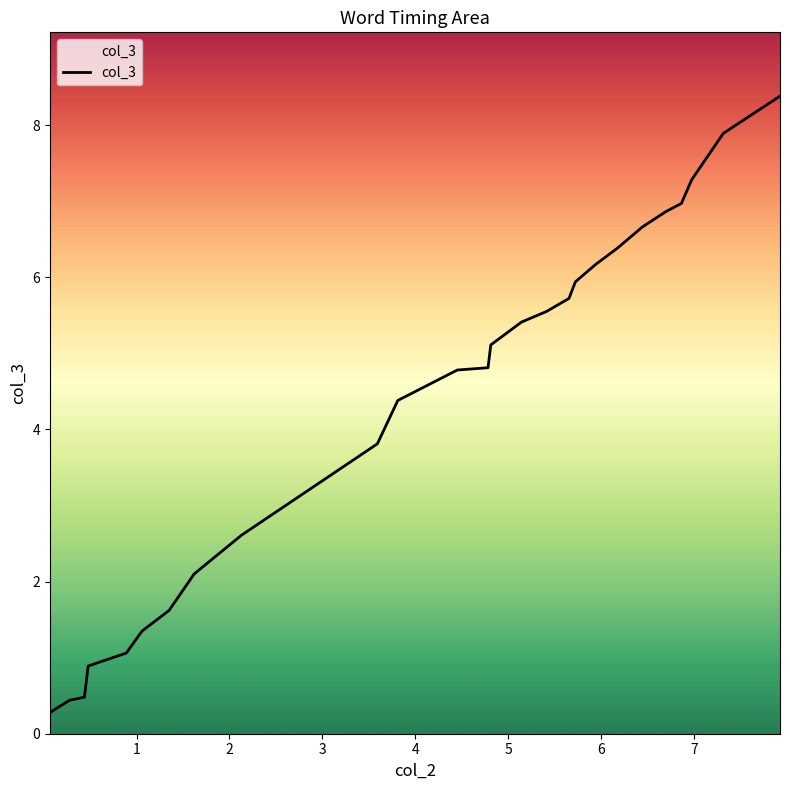

What is the difference between the maximum and minimum values?

8.1